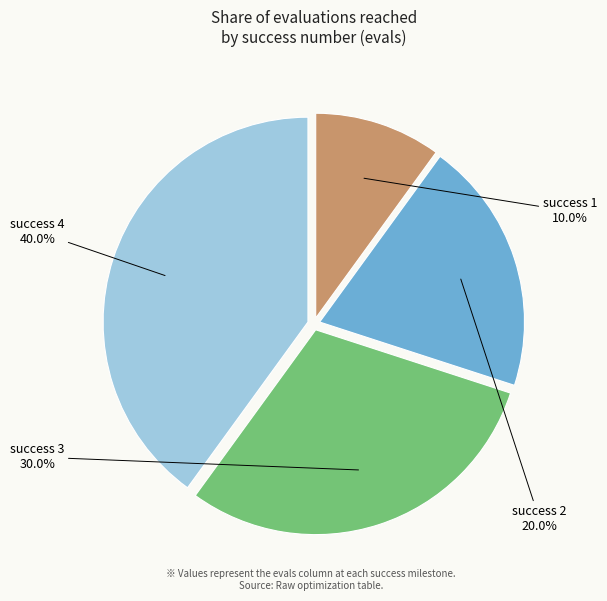

Is there any slice that represents more than half of the pie?

No